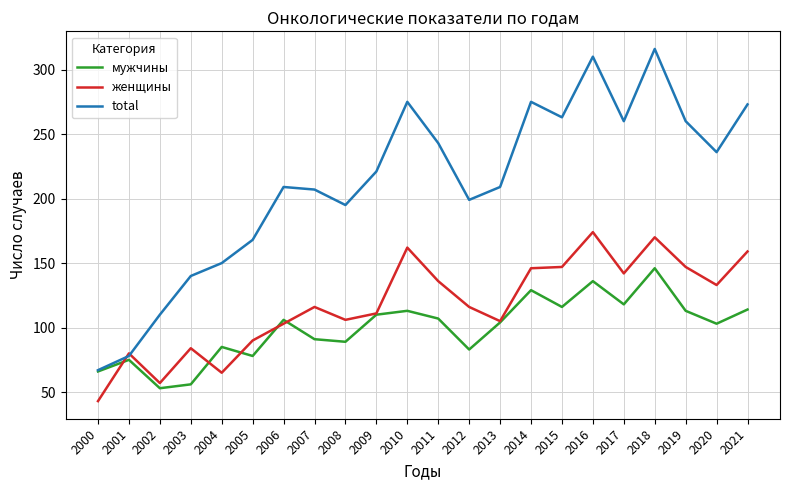

Rank the series by their maximum value, from highest to lowest.

total, женщины, мужчины